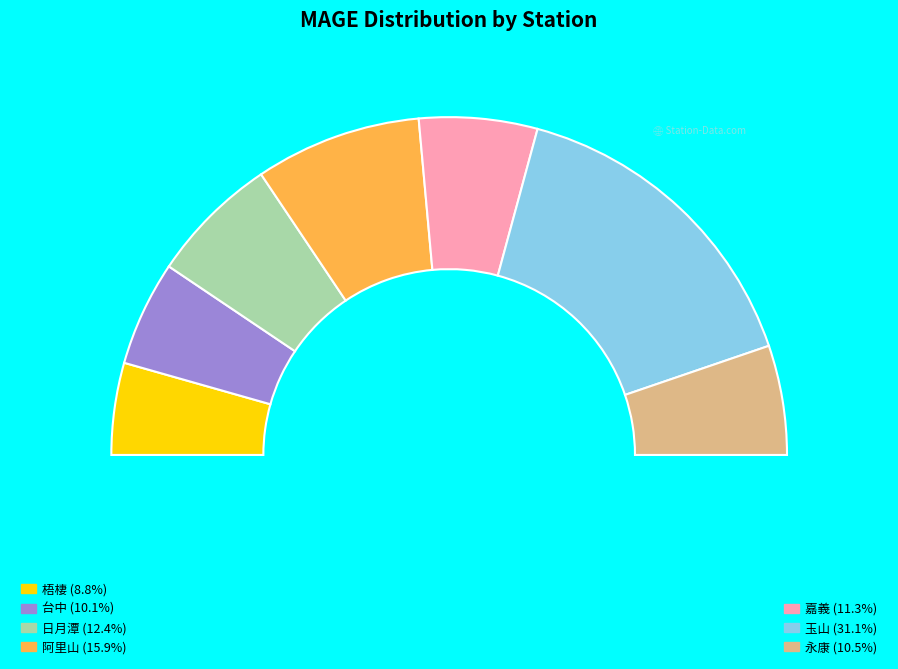

What is the largest slice in the pie chart?

玉山